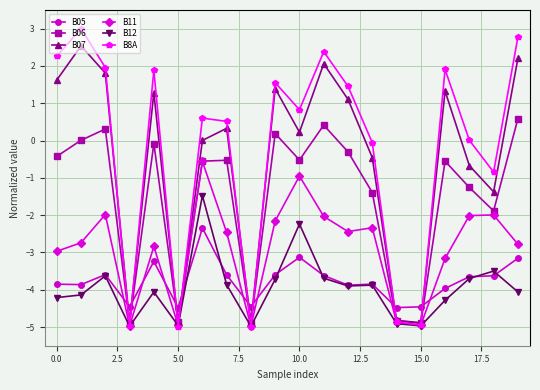

What is the value of the B07 point at the 11th from the left?

0.2